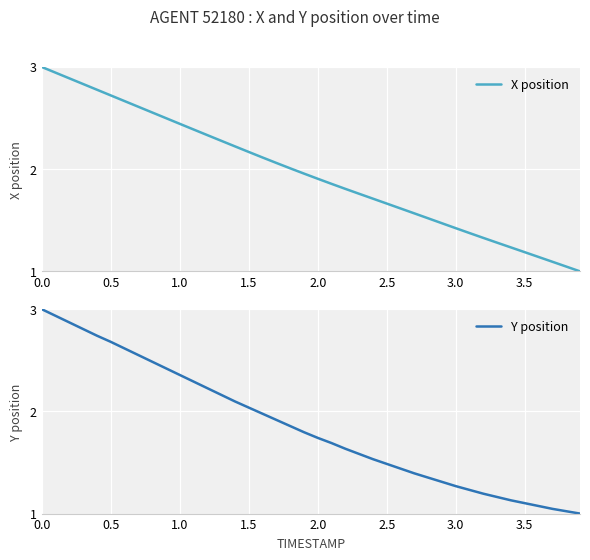

True or false: X position and Y position intersect in this chart.

False